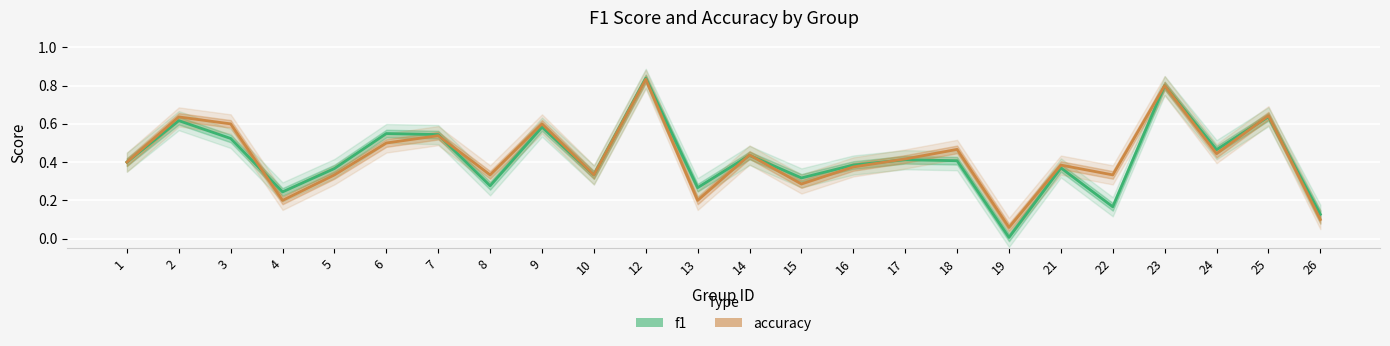

At which category is the sum across all series the highest?

12